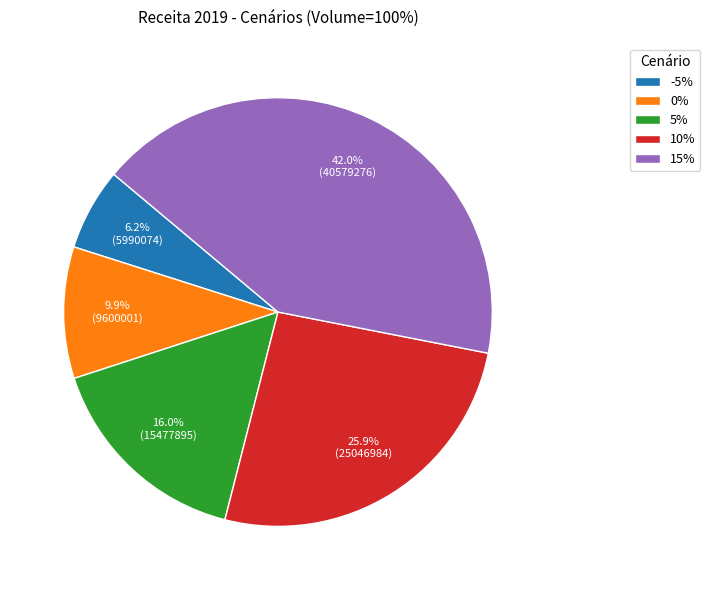

Does 10% account for over 50% of the chart?

No